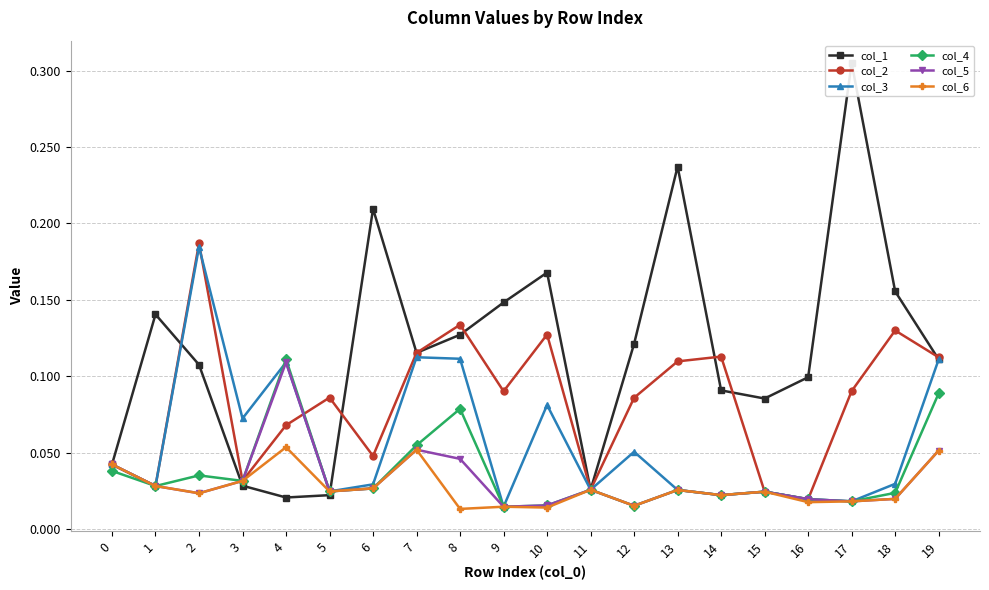

What is the spread (max minus min) of values at 15?

0.1